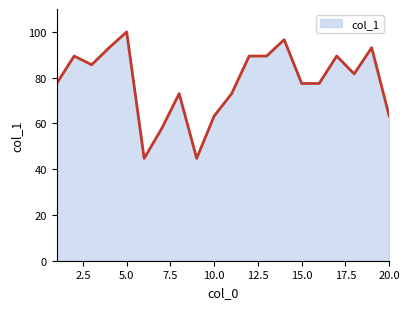

What is the difference between the maximum and minimum values?

55.3